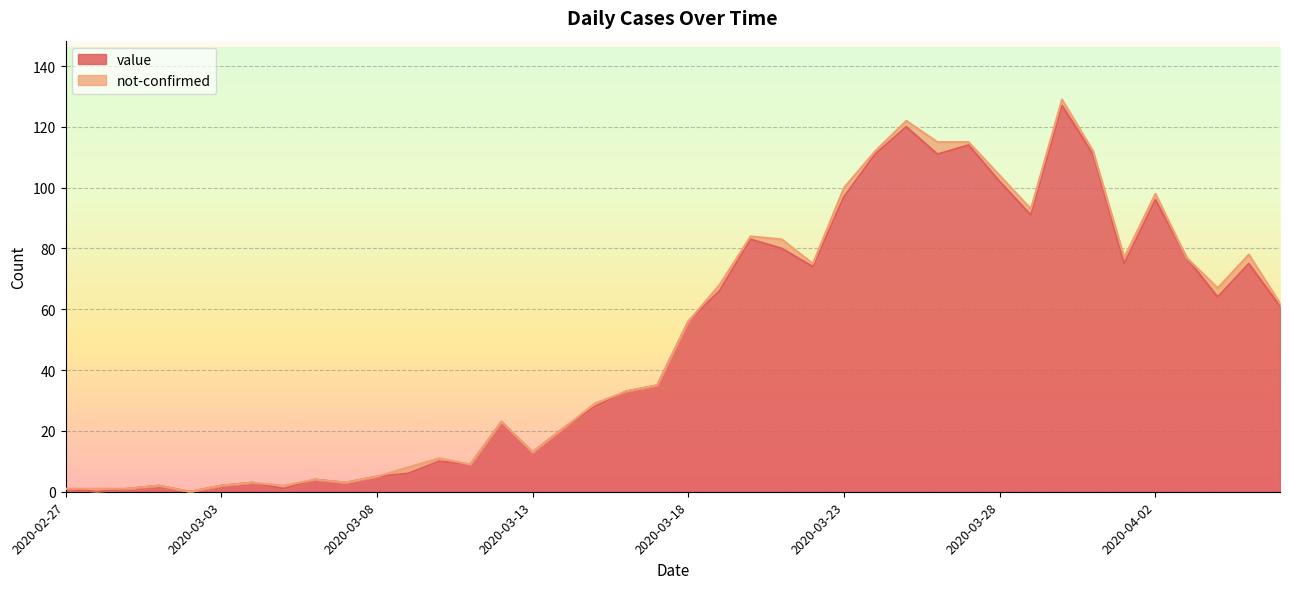

What is the difference between the values at 2020-03-23 and 2020-03-27?

17